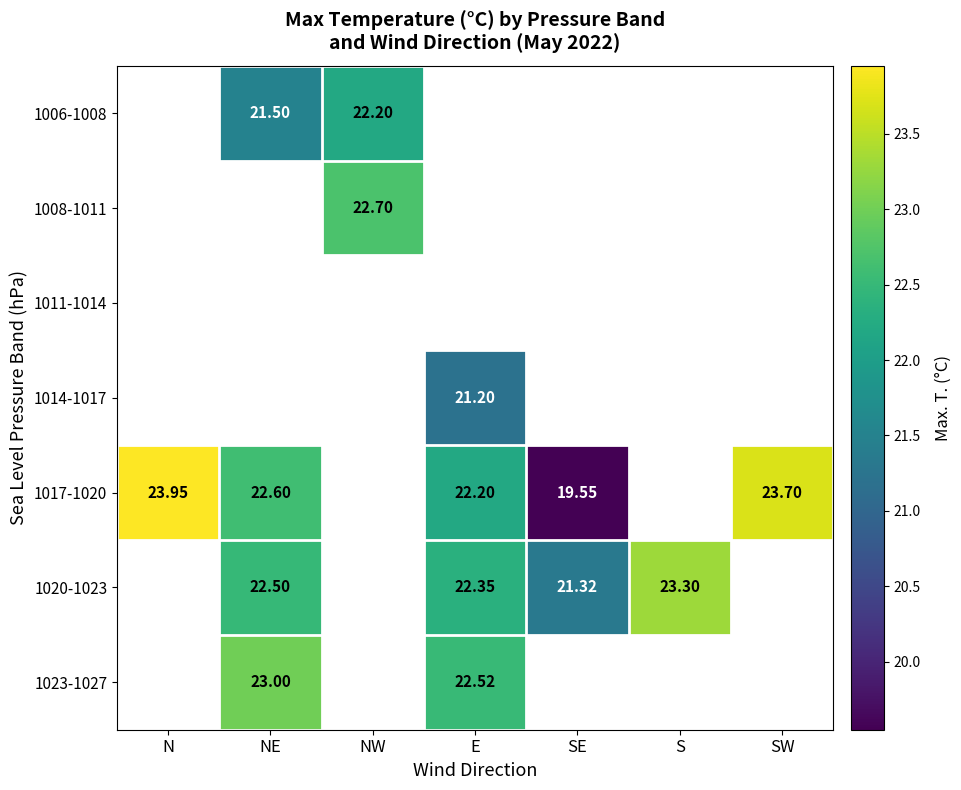

How many categories are shown in the chart?

7